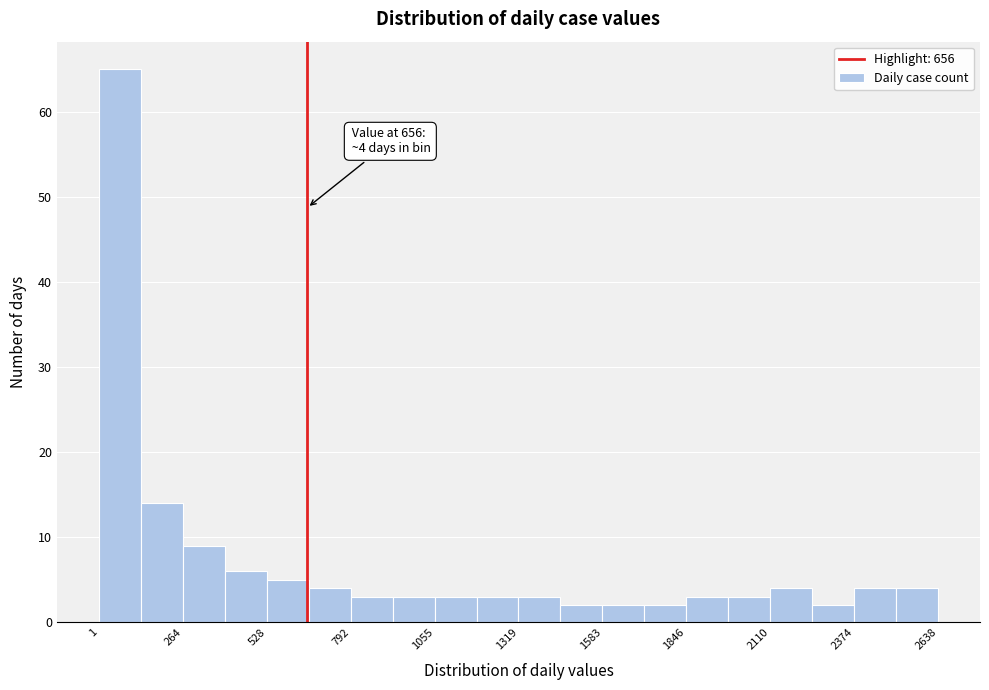

Read against the x-axis, roughly where is the centre of the tallest bar?

50